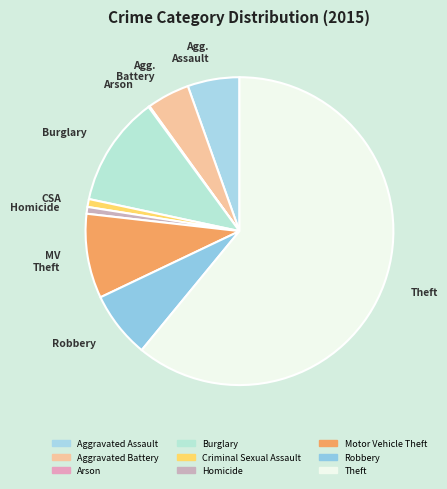

True or false: Theft accounts for 55% of the total.

False